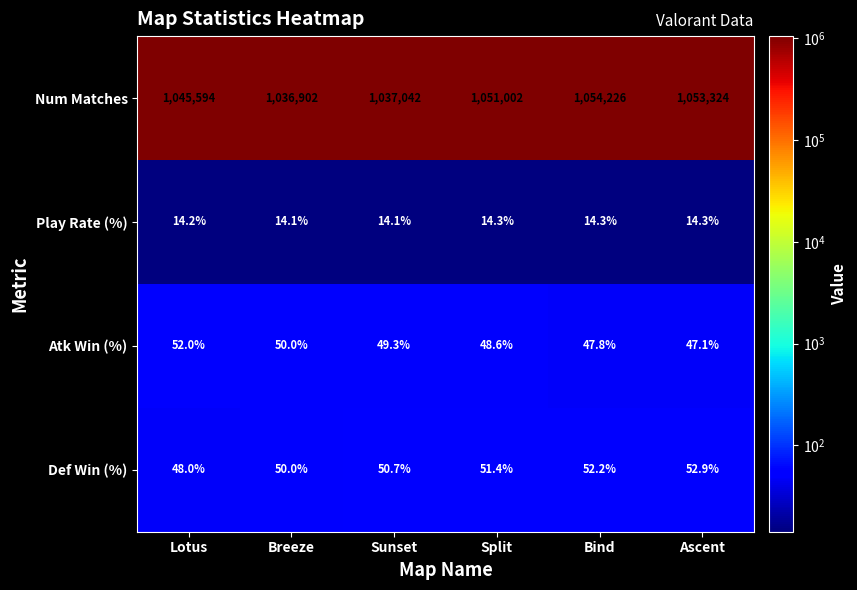

Reading left to right, transcribe all the data shown in this chart.

Num Matches: Lotus=1045594.0	Breeze=1036902.0	Sunset=1037042.0	Split=1051002.0	Bind=1054226.0	Ascent=1053324.0
Play Rate (%): Lotus=14.2	Breeze=14.1	Sunset=14.1	Split=14.3	Bind=14.3	Ascent=14.3
Atk Win (%): Lotus=52.0	Breeze=50.0	Sunset=49.3	Split=48.6	Bind=47.8	Ascent=47.1
Def Win (%): Lotus=48.0	Breeze=50.0	Sunset=50.7	Split=51.4	Bind=52.2	Ascent=52.9